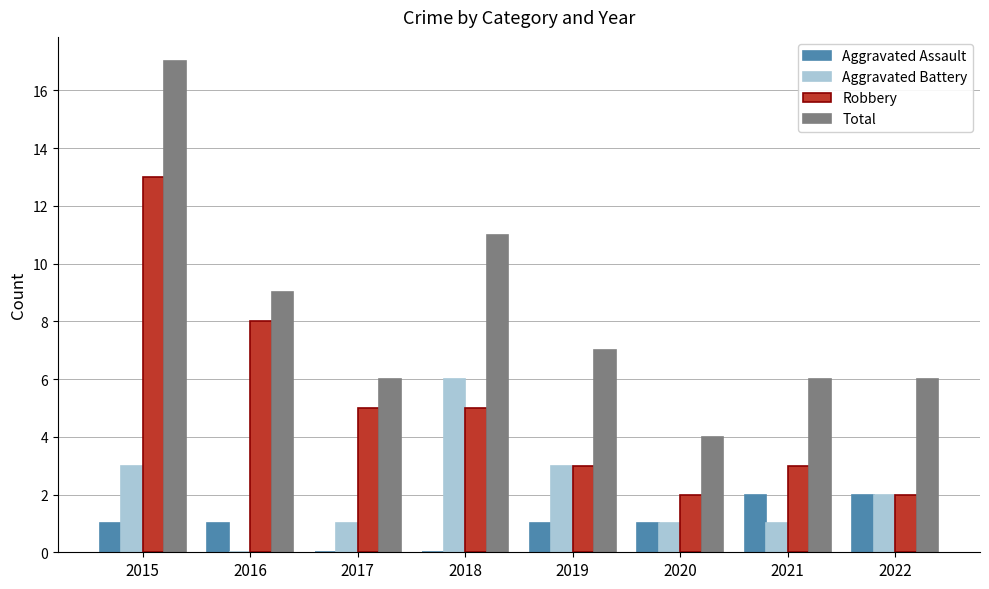

Count the number of data series in this chart.

4